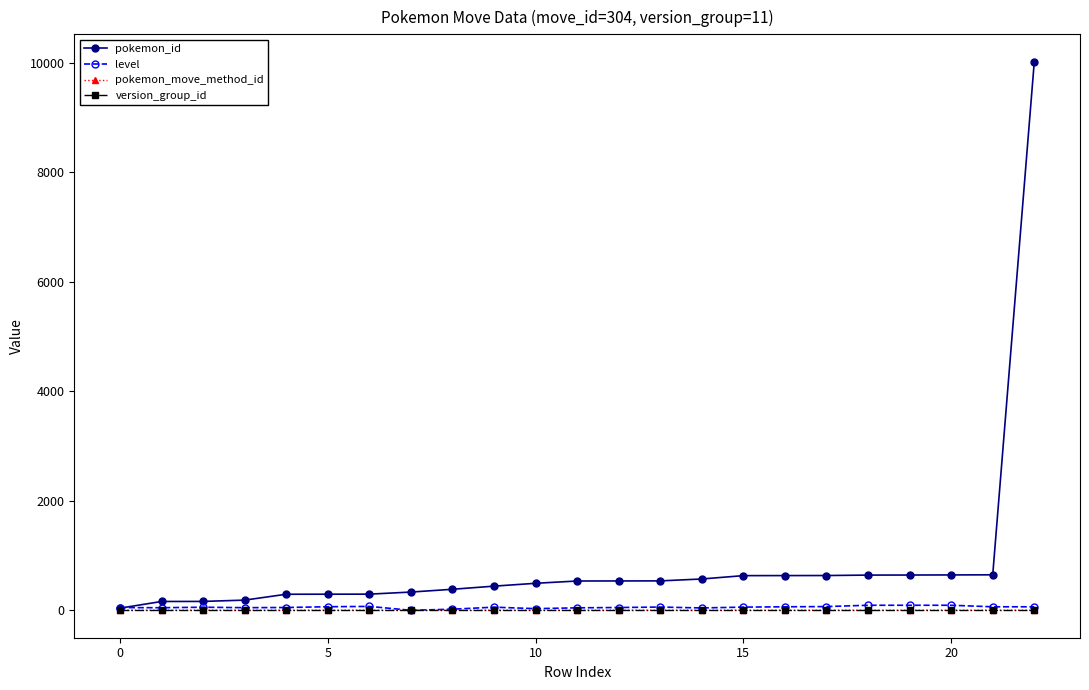

Which series has the largest total across all categories?

pokemon_id